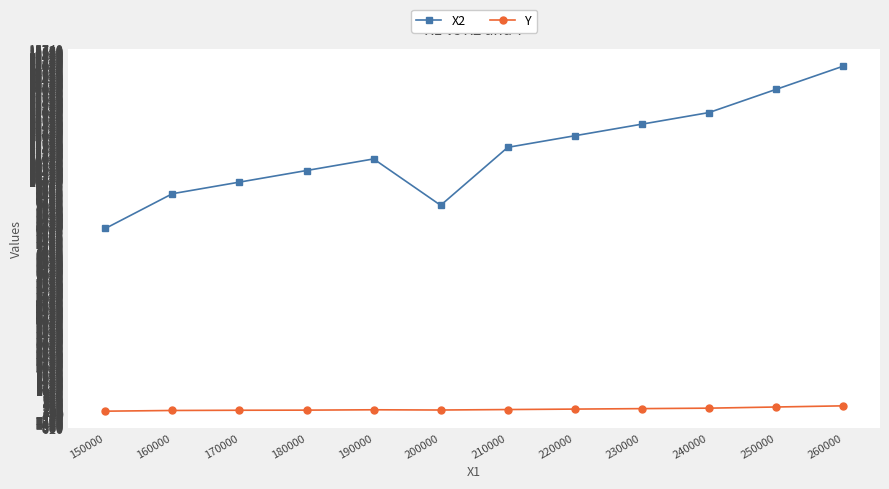

Is it true that X2 equals 8000 at 150000?

True